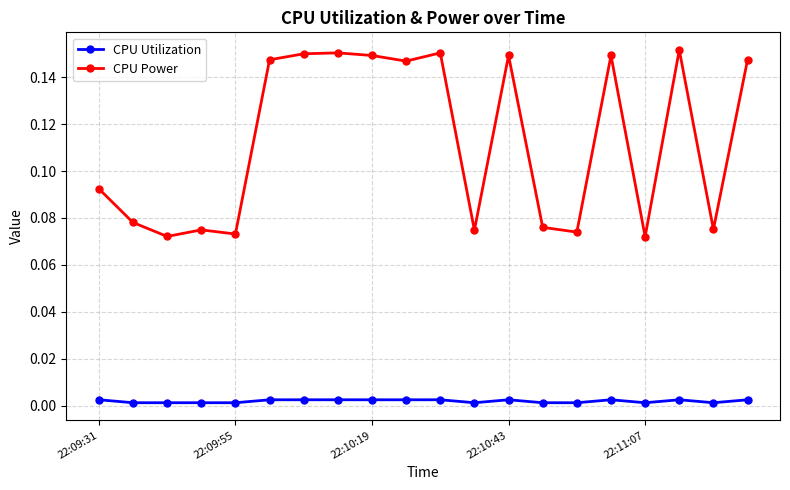

Which series has the widest spread of values?

CPU Power